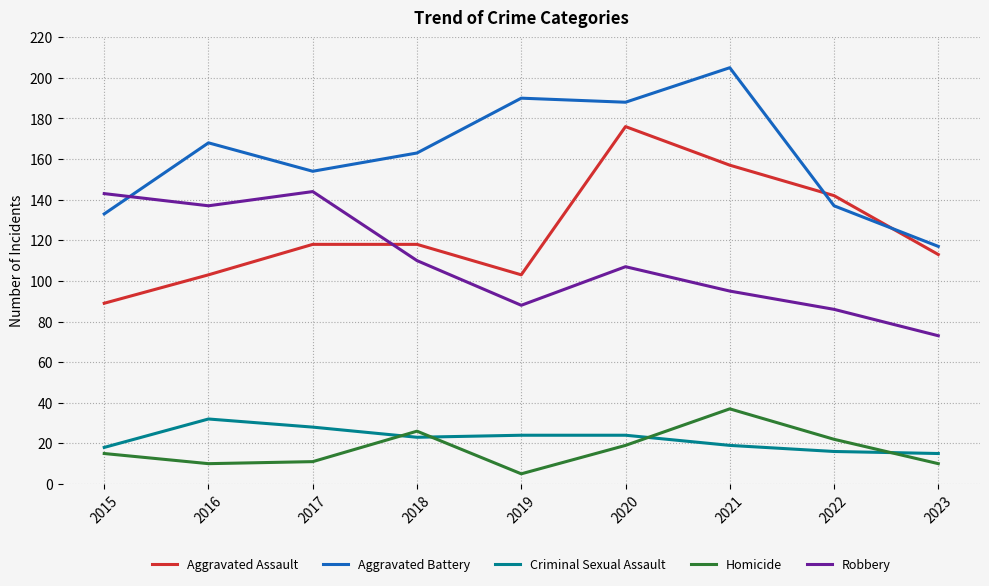

The Criminal Sexual Assault series shows 37 at 2019. True or false?

False